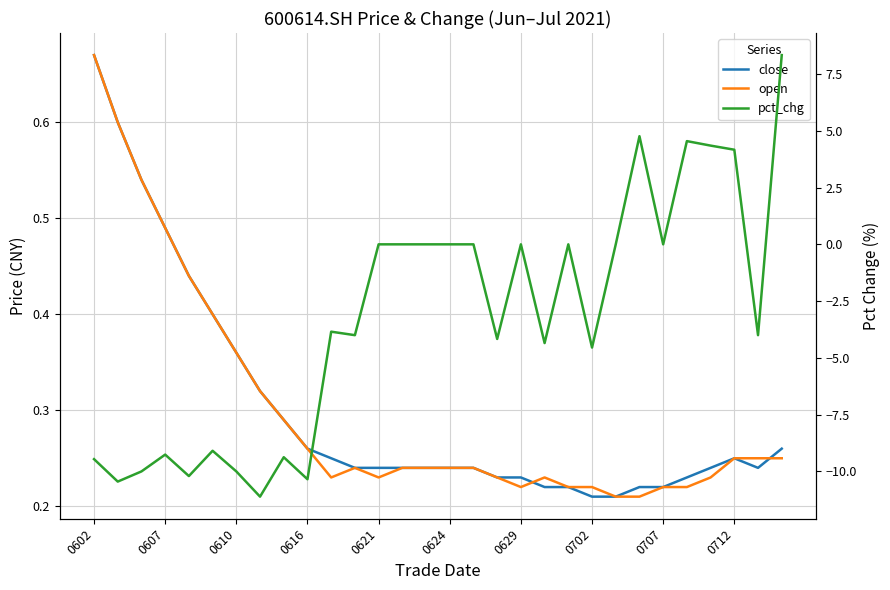

Which series has the widest spread of values?

pct_chg